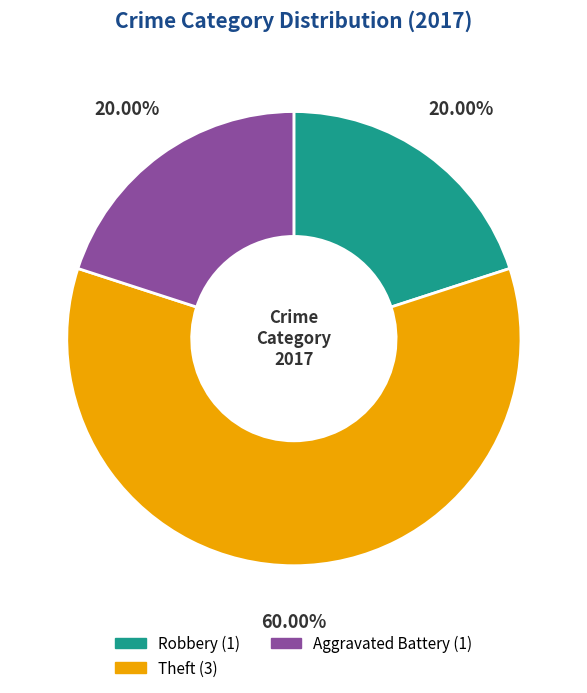

Count the number of slices in the pie.

3